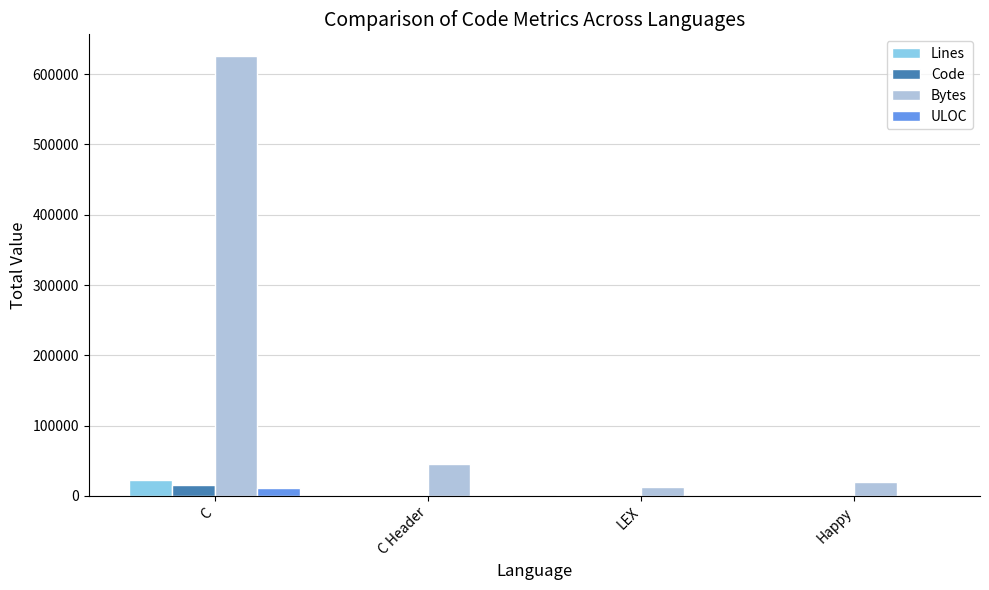

How many series are shown in this chart?

4